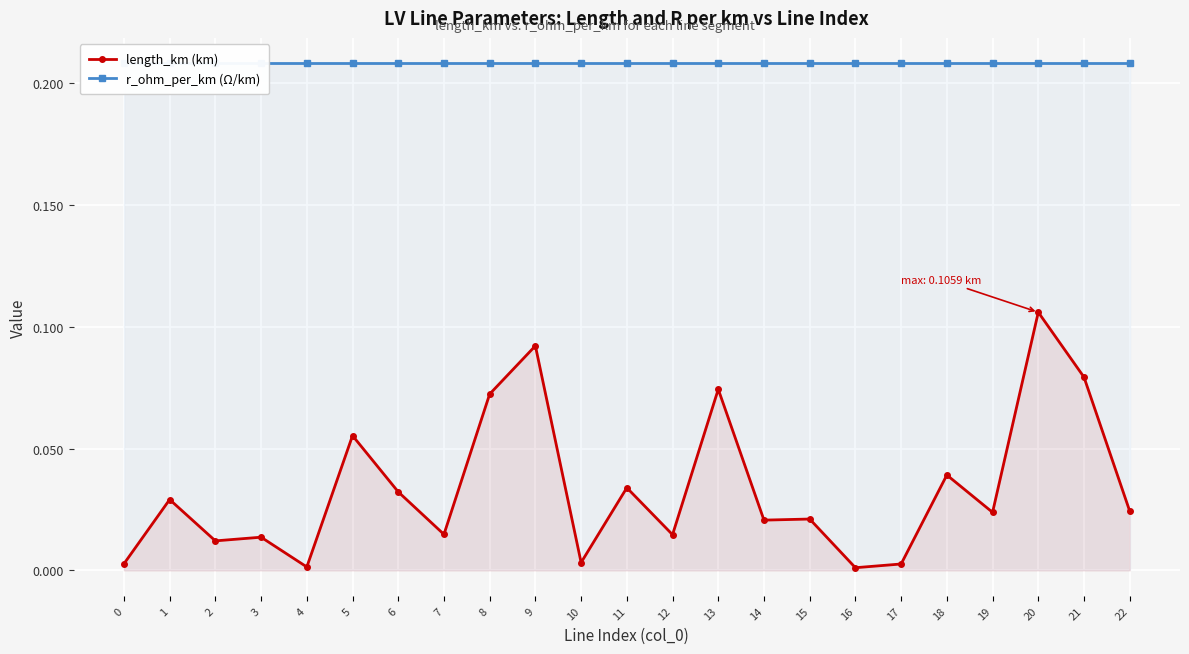

Rank the categories by length_km (km) value from highest to lowest.

20, 9, 21, 13, 8, 5, 18, 11, 6, 1, 22, 19, 15, 14, 7, 12, 3, 2, 10, 0, 17, 4, 16